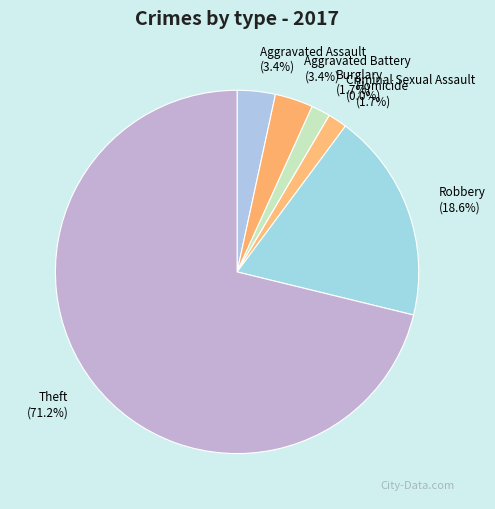

To the nearest percent, what percentage of the pie is Robbery?

19%